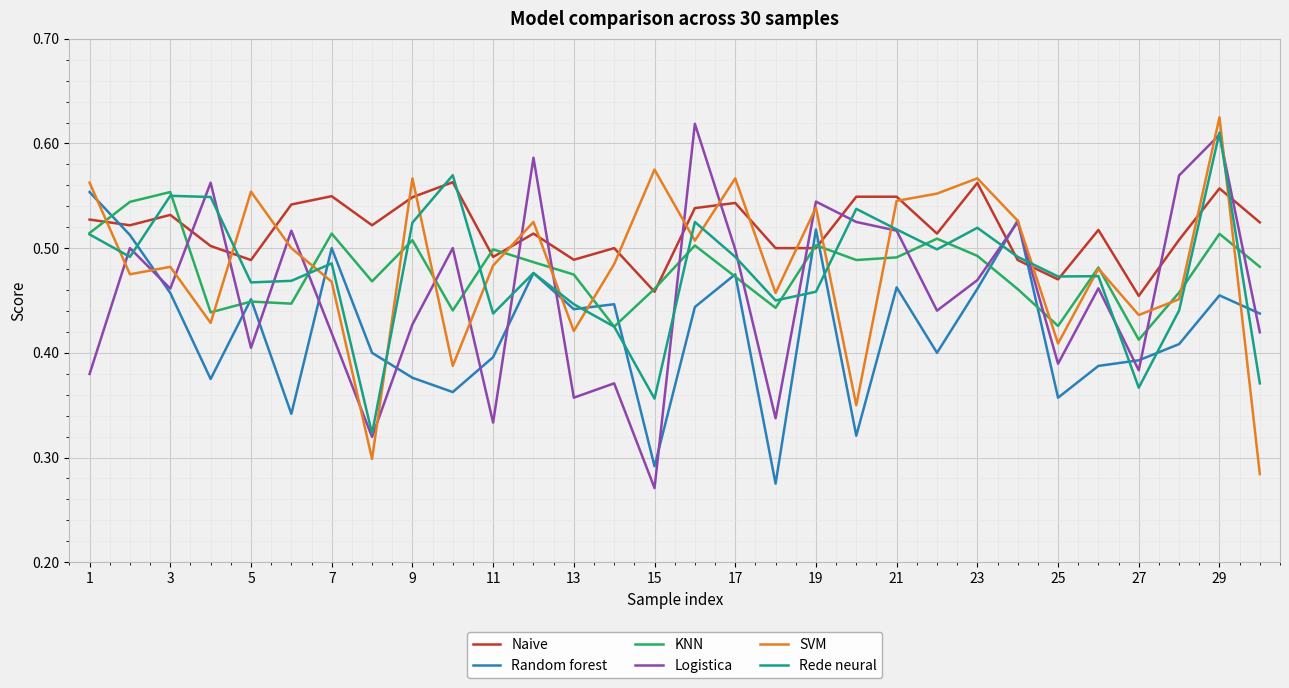

Which series ends up on top after the final intersection of Logistica and KNN?

KNN